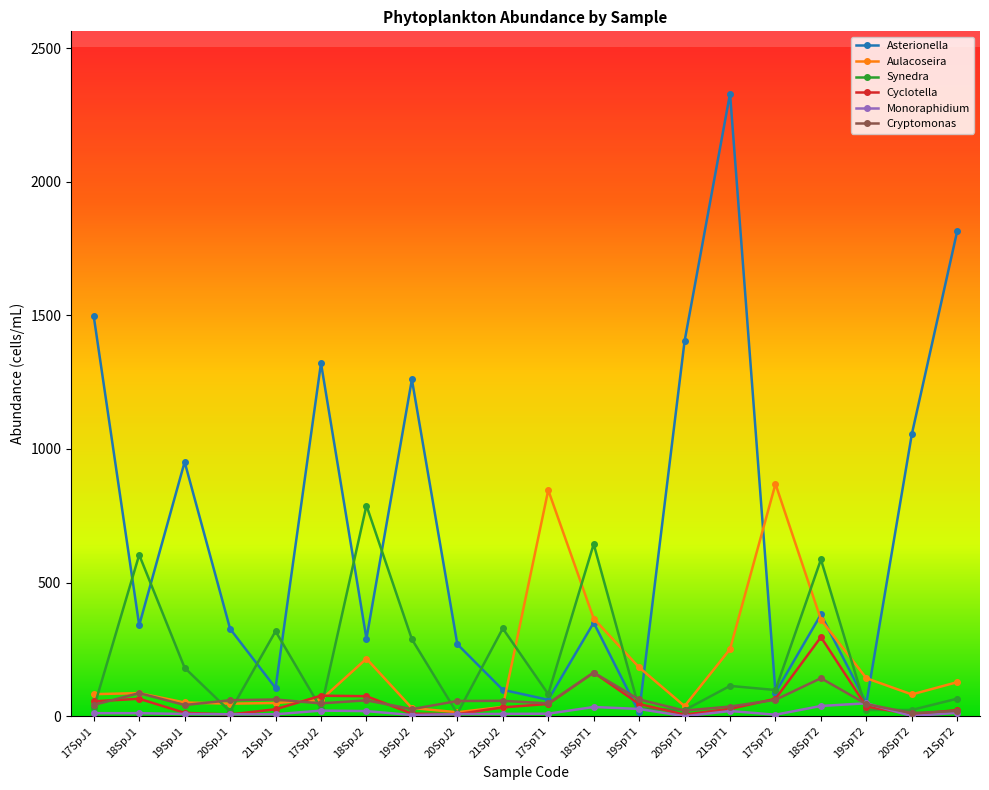

Which category has the highest value in the Synedra series?

18SpJ2